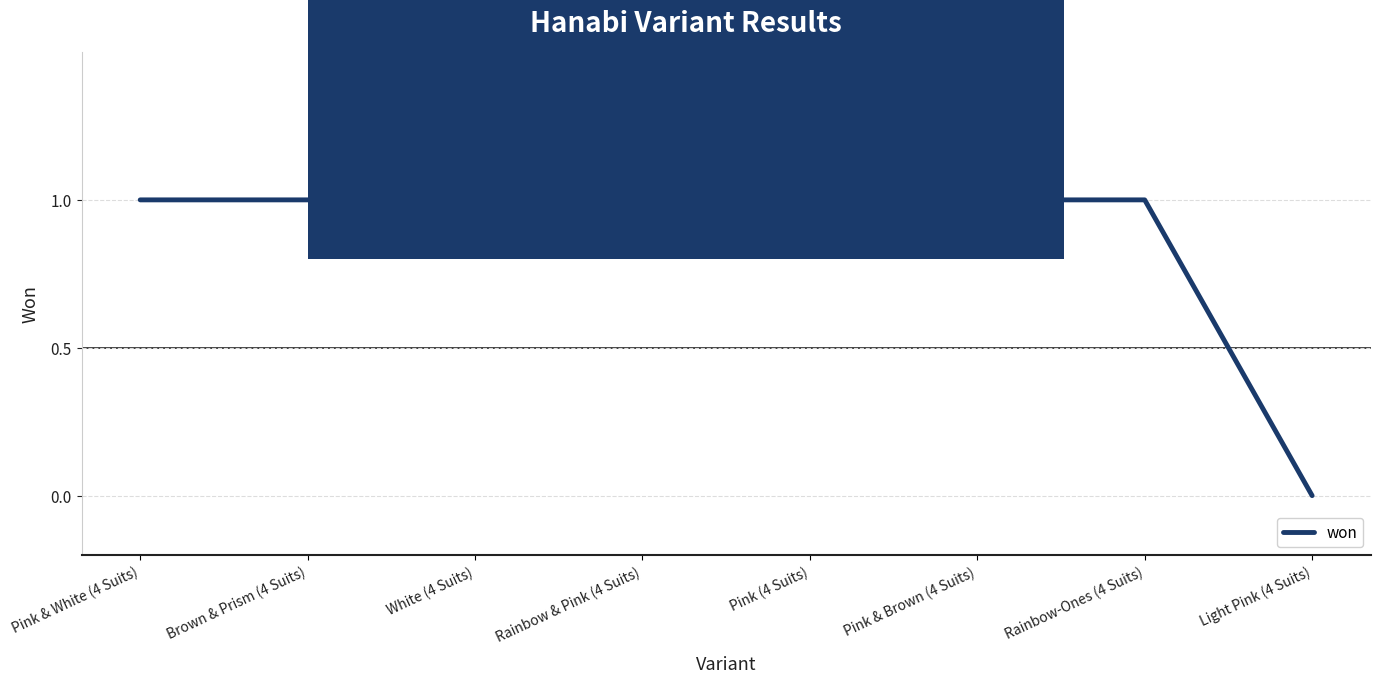

At which category does the chart reach its minimum across all series?

Light Pink (4 Suits)